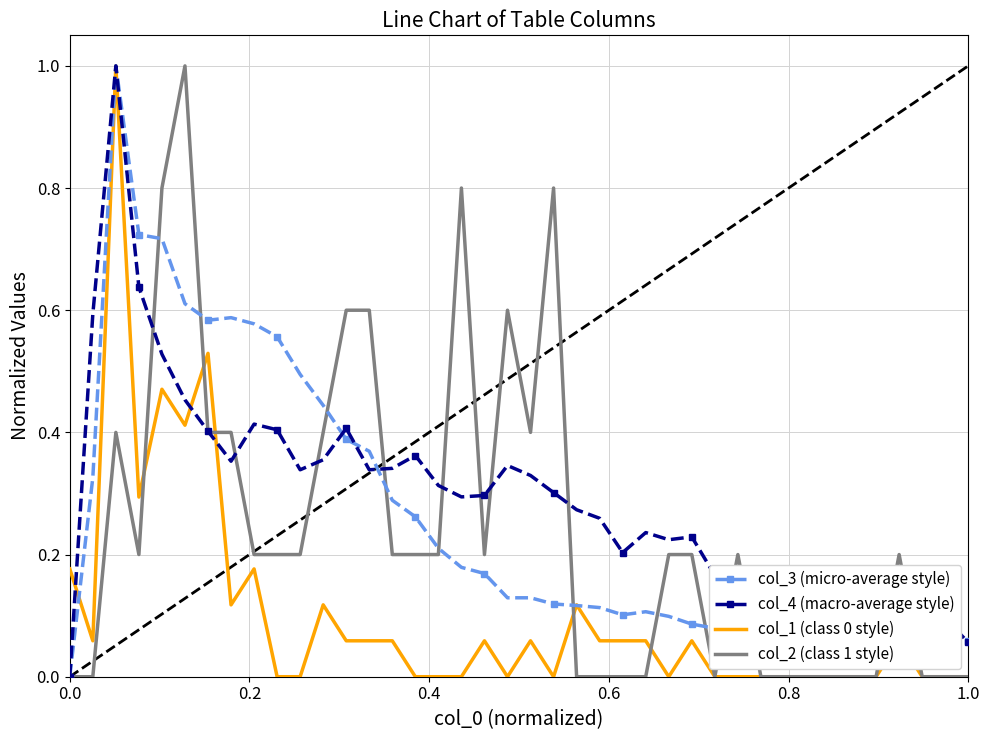

What is the maximum value shown in the chart?

1.0